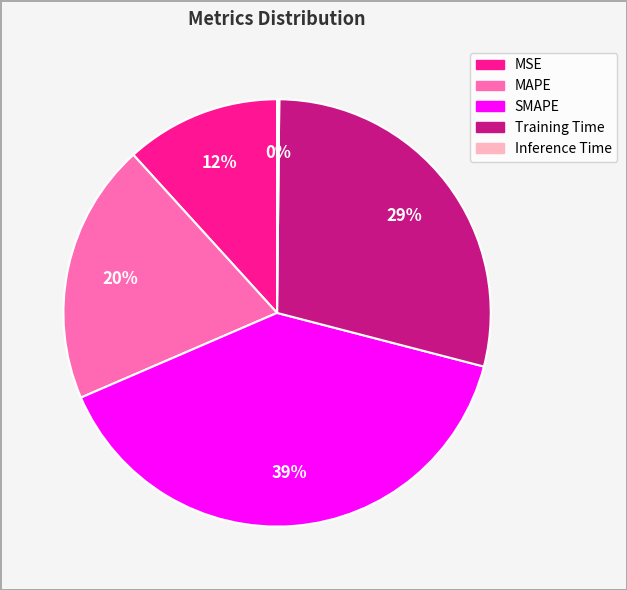

Is there a majority slice in this chart?

No